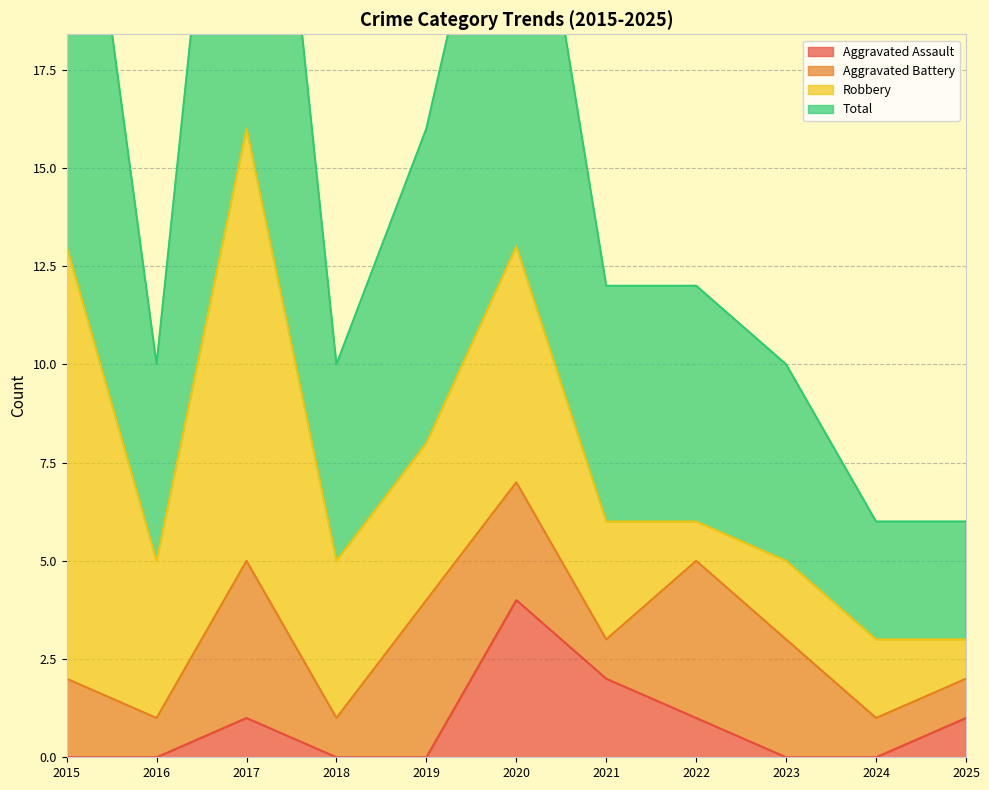

Reading right to left, transcribe all the data shown in this chart.

Aggravated Assault: 1	0	0	1	2	4	0	0	1	0	0
Total: 6	6	10	12	12	26	16	10	32	10	27